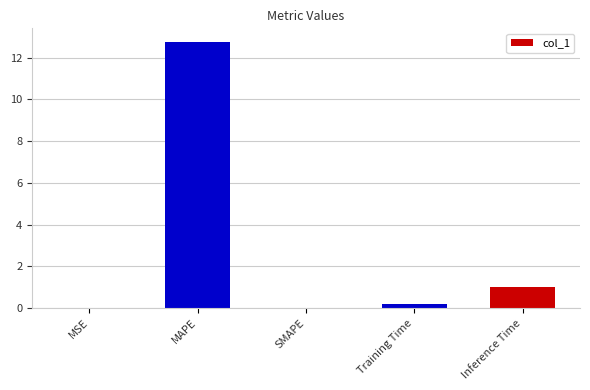

The chart shows a value of 12.8 at MAPE. True or false?

True